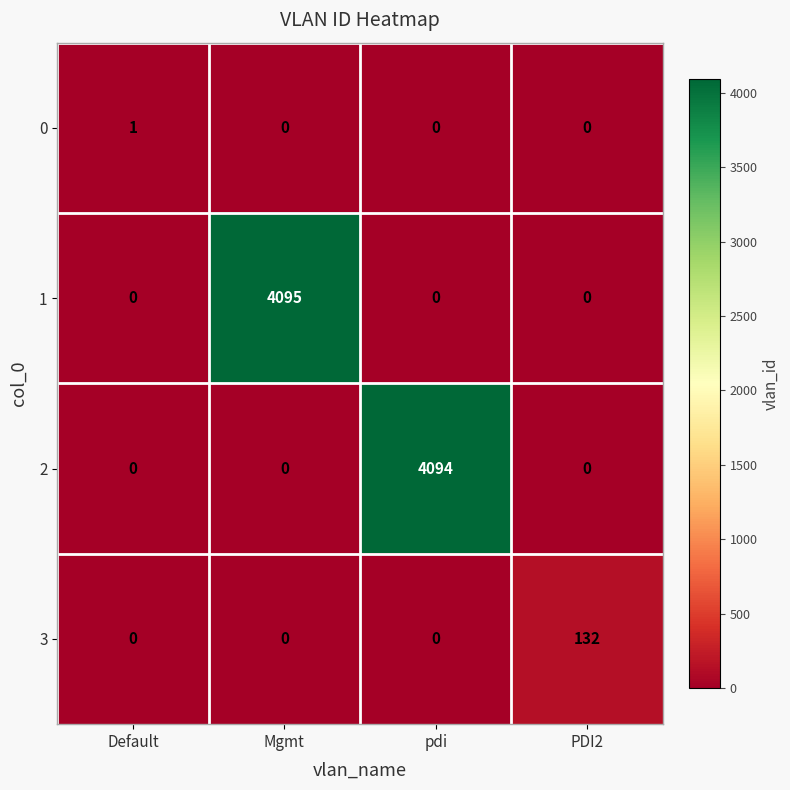

How many series are shown in this chart?

4